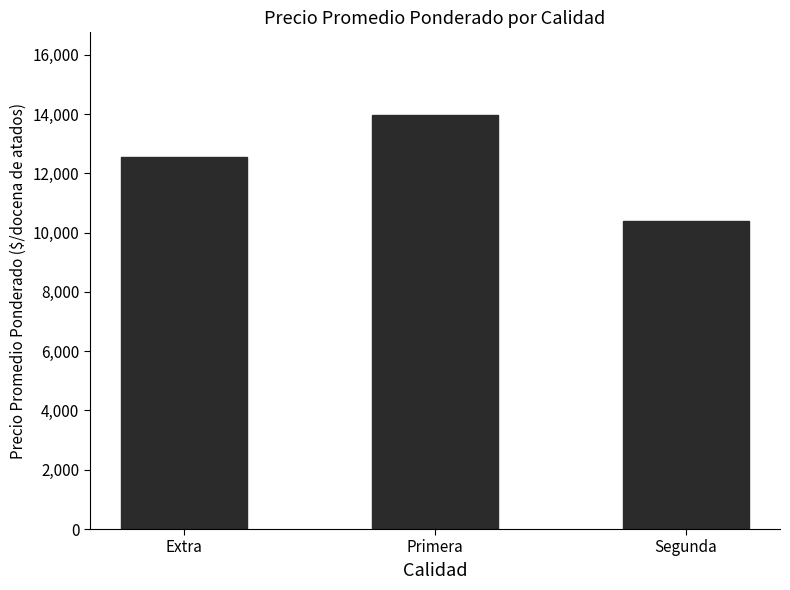

Count the values in the range 10385 to 13962.

3